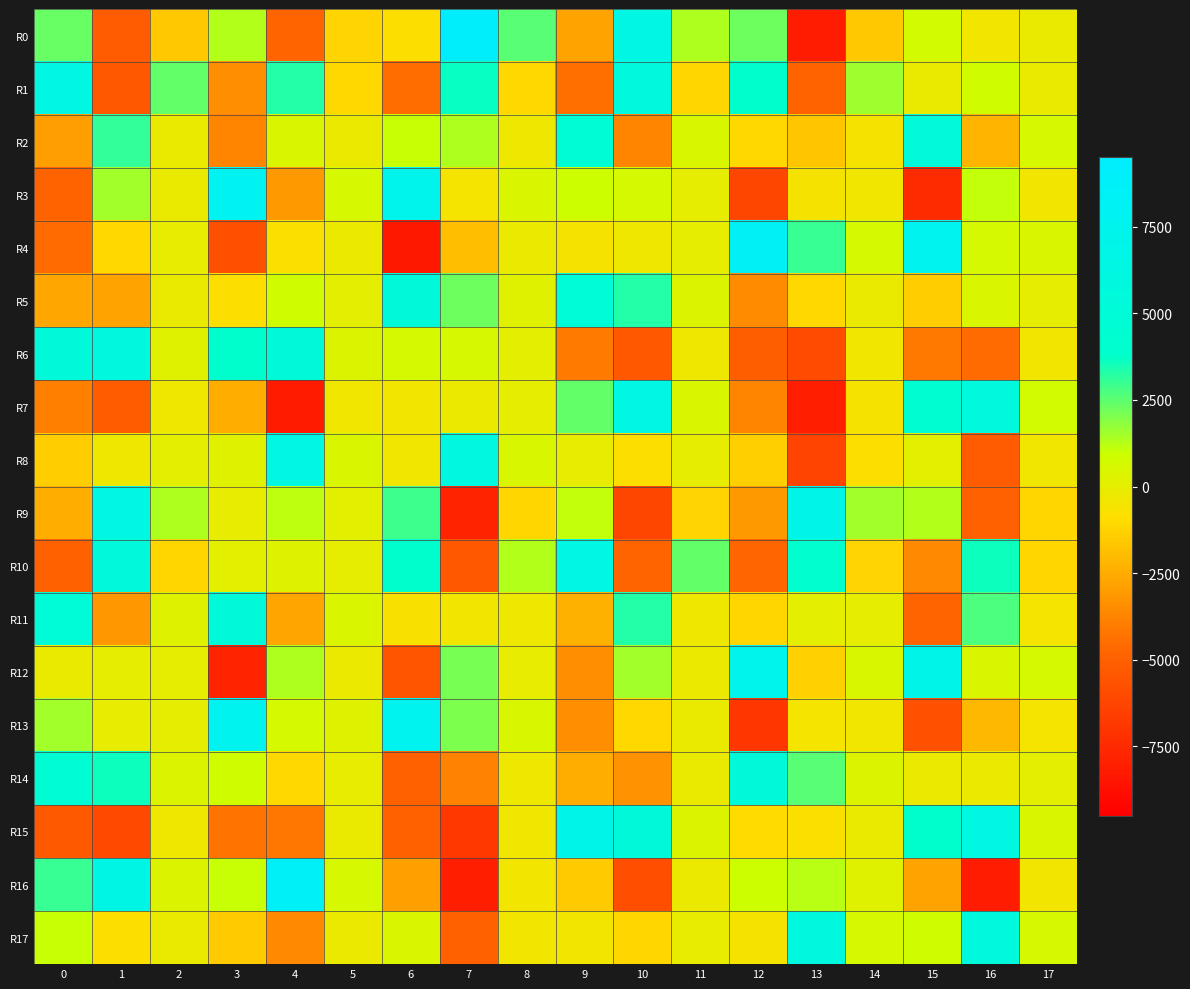

Which series has the largest total across all categories?

R5